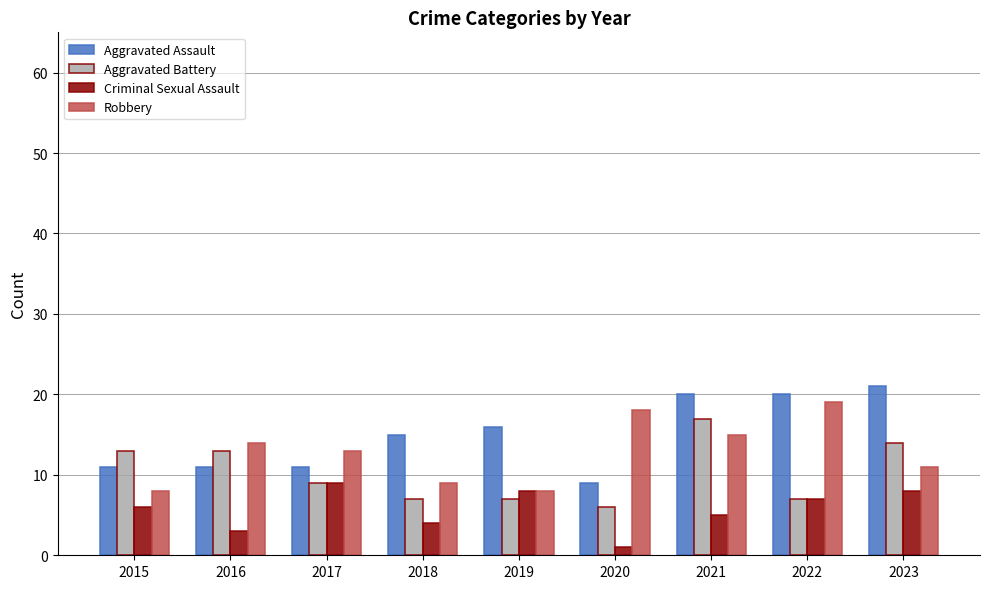

What is the total value across all series at 2016?

41